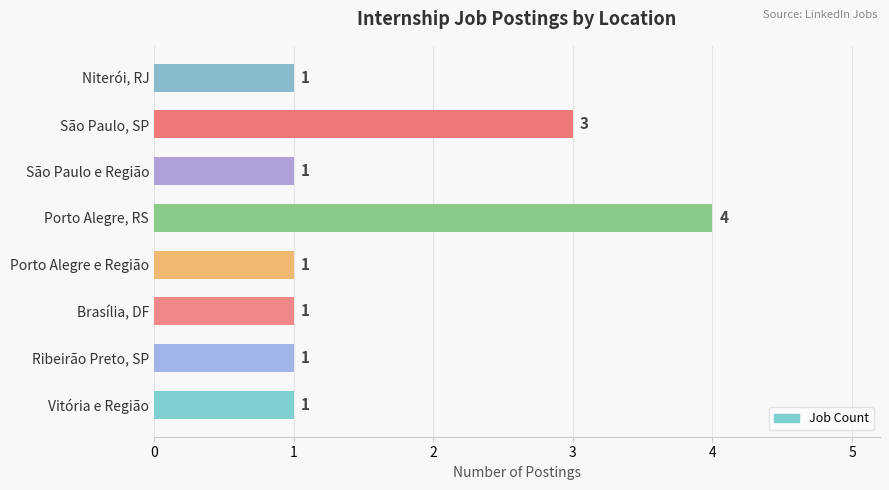

What is the difference between the maximum and second lowest values?

3